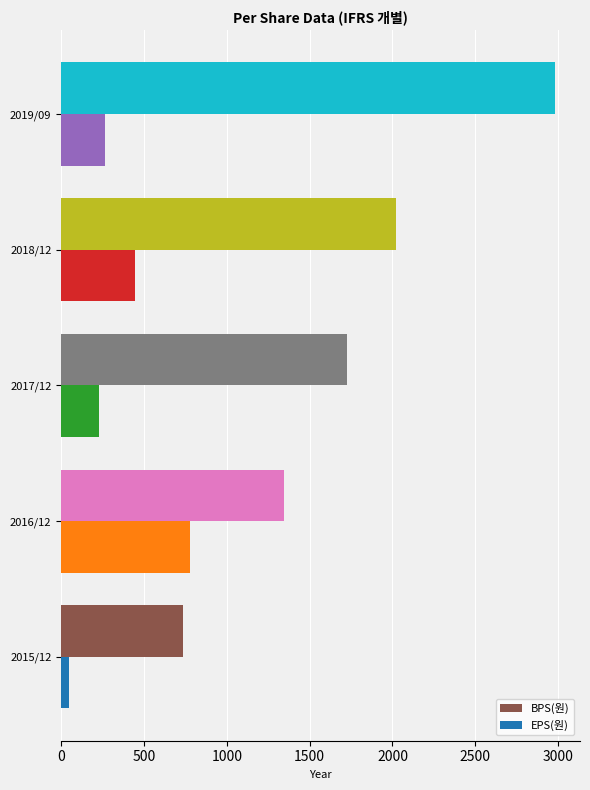

The value of BPS(원) at 2016/12 is 1345. True or false?

True